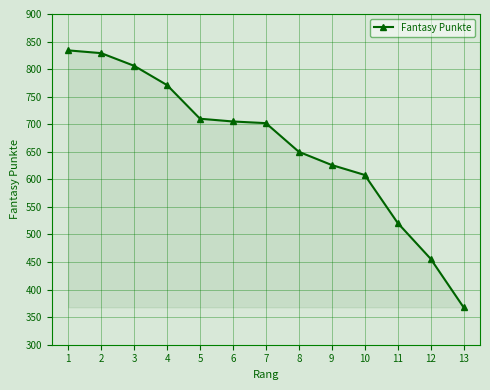

What is the maximum value shown in the chart?

834